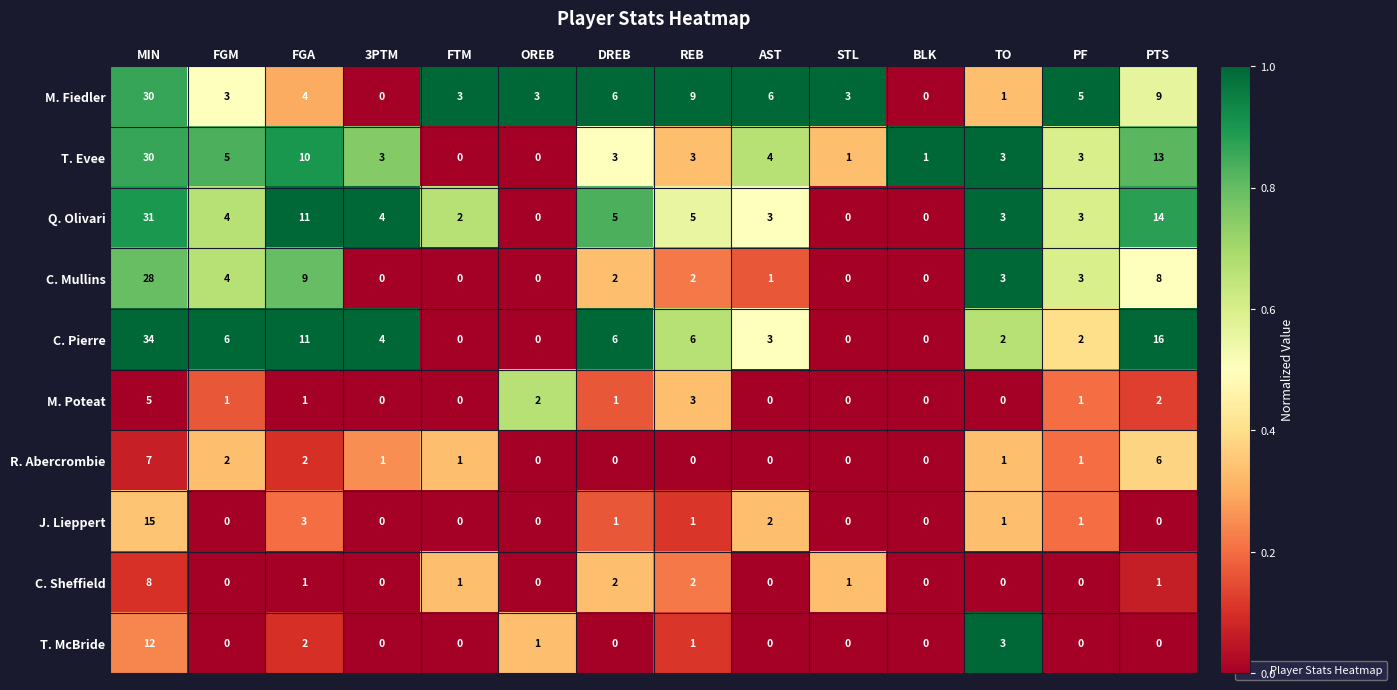

Which series has the largest total across all categories?

C. Pierre